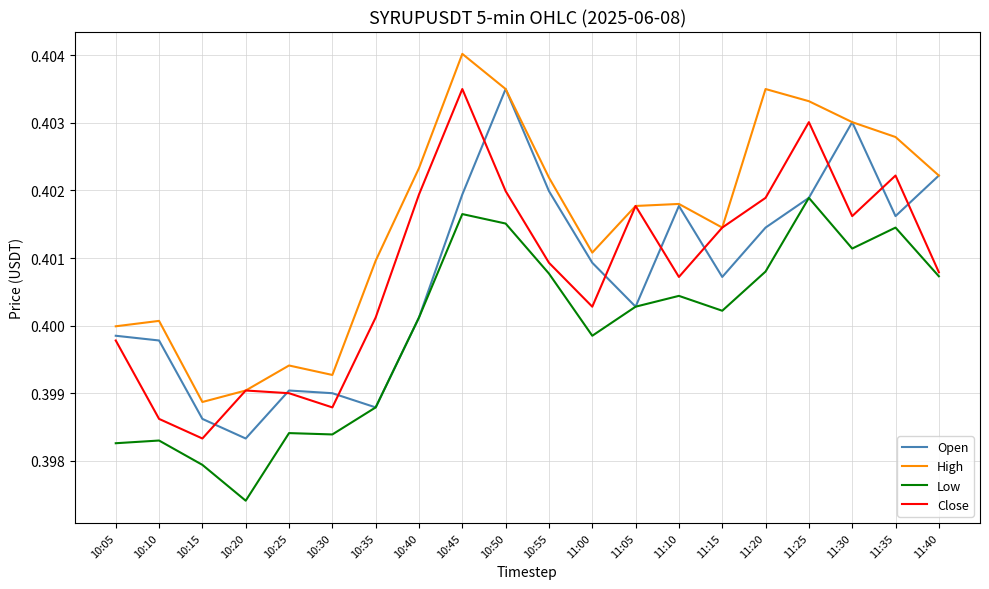

True or false: Low and High intersect in this chart.

False